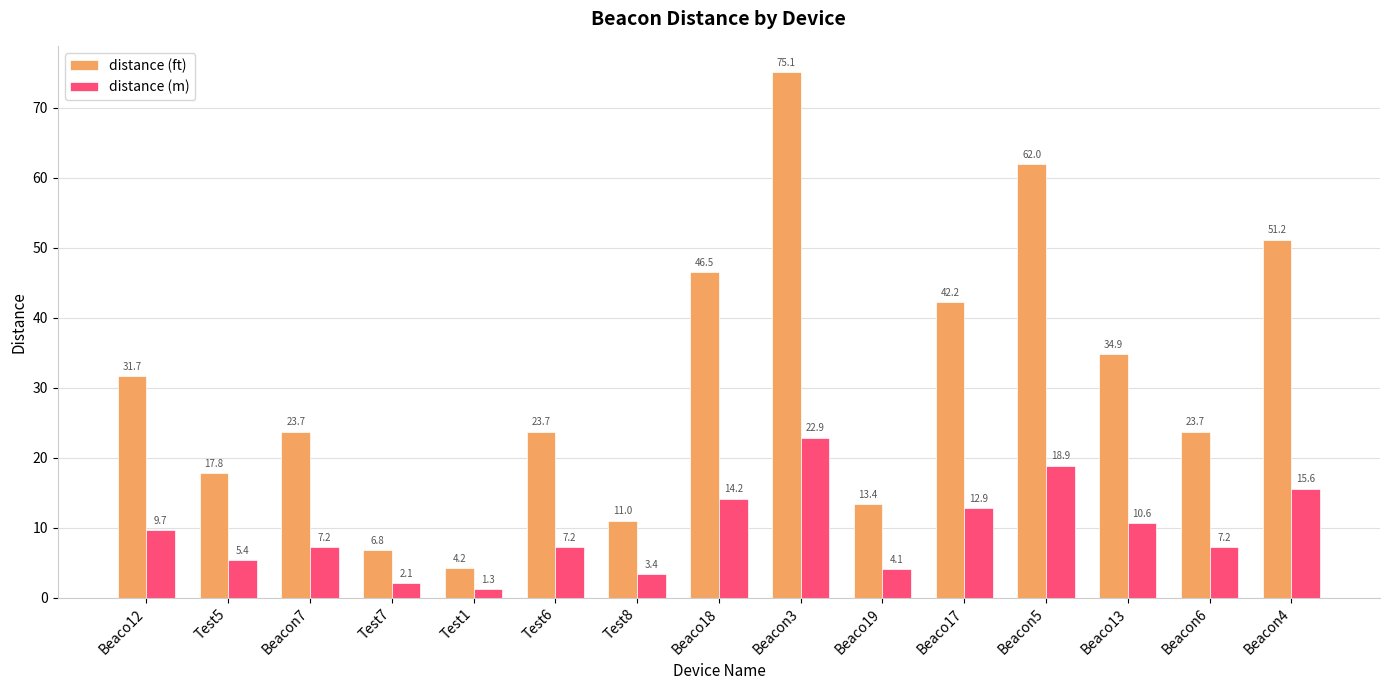

What is the difference between the maximum and minimum values in the distance (ft) series?

70.9